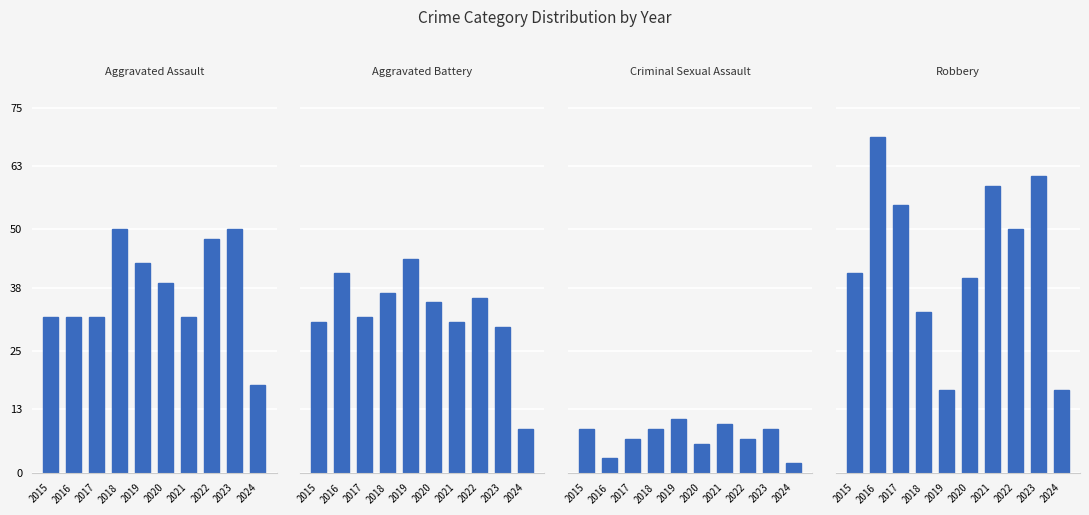

Which series changed the most between 2015 and 2016?

Robbery